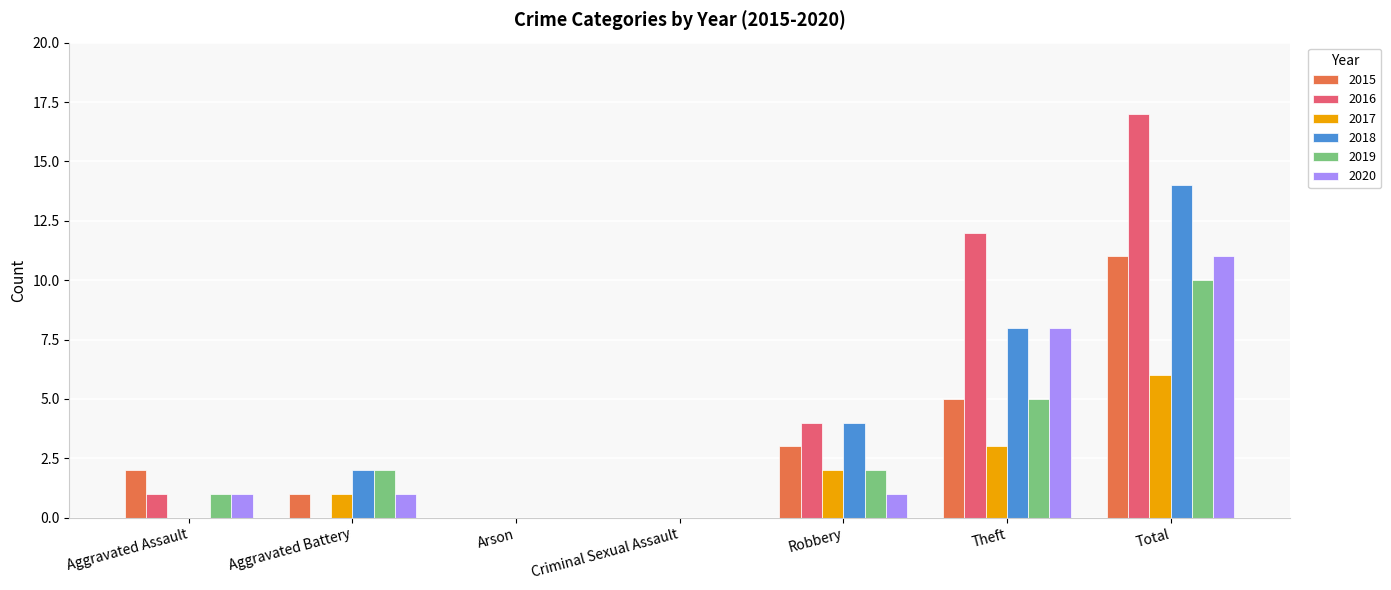

The value of 2020 at Total is 11. True or false?

True